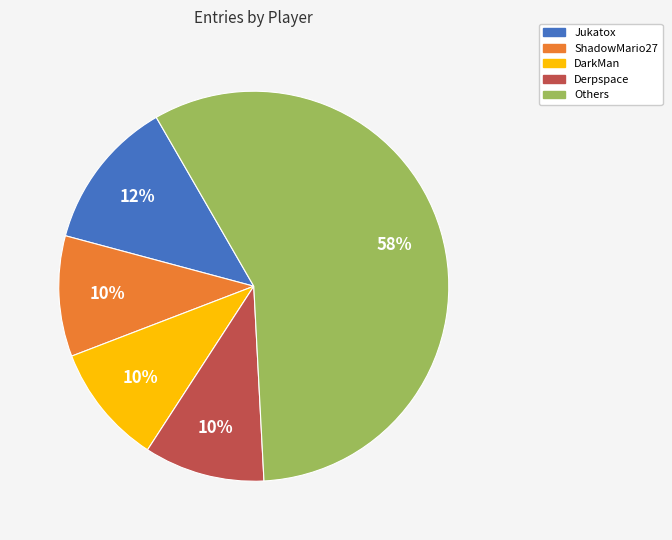

To the nearest percent, what percentage of the pie is DarkMan?

10%